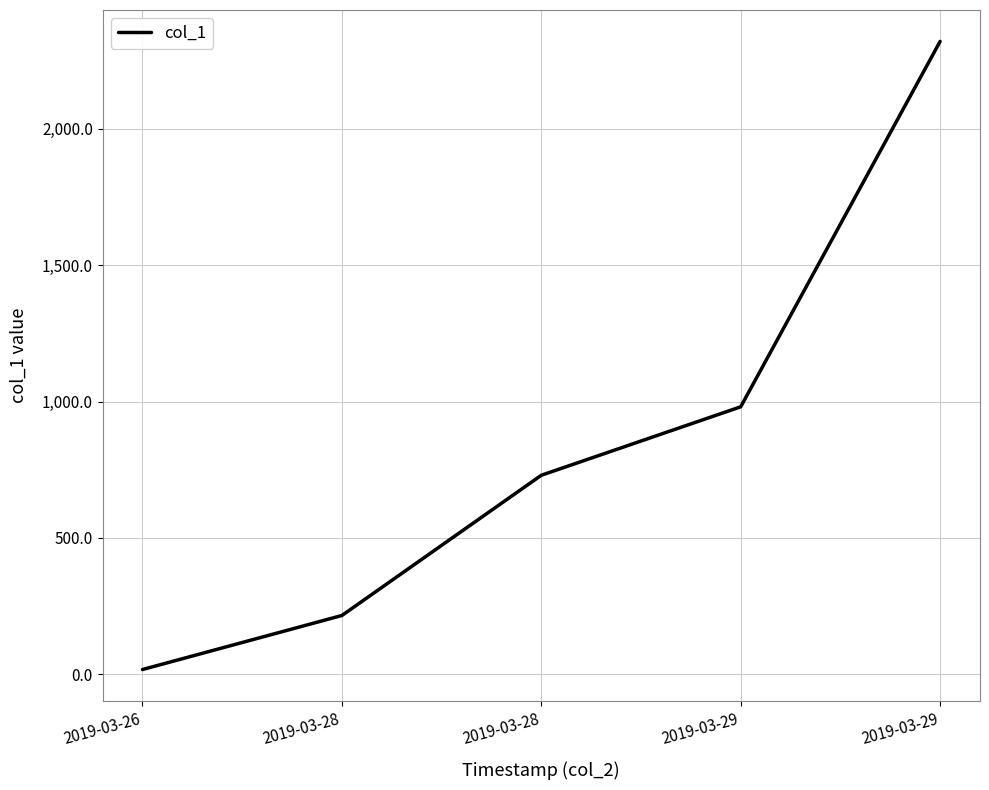

Count the number of categories in the chart.

5